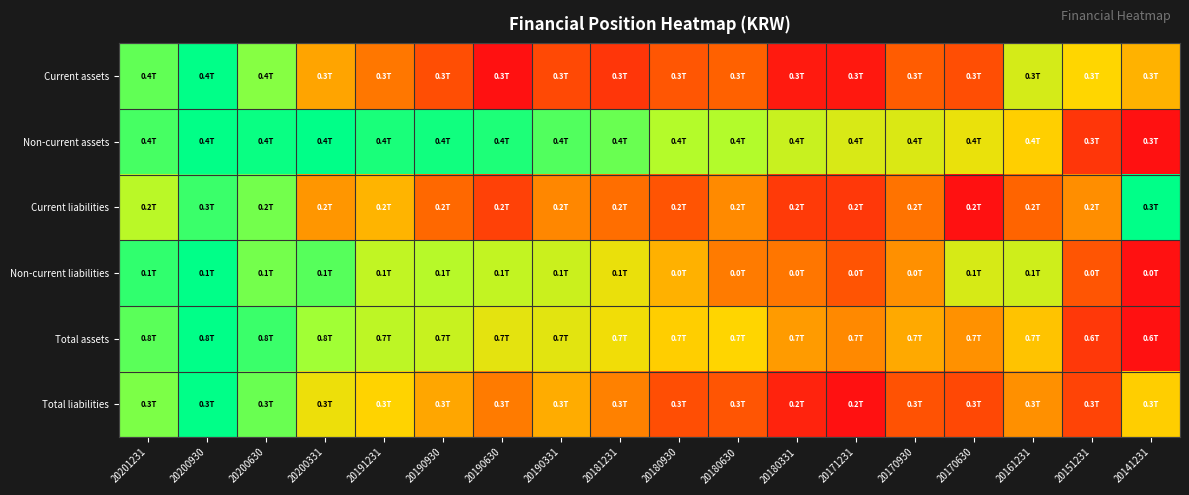

Which has a higher value, 20151231 or 20161231?

20161231